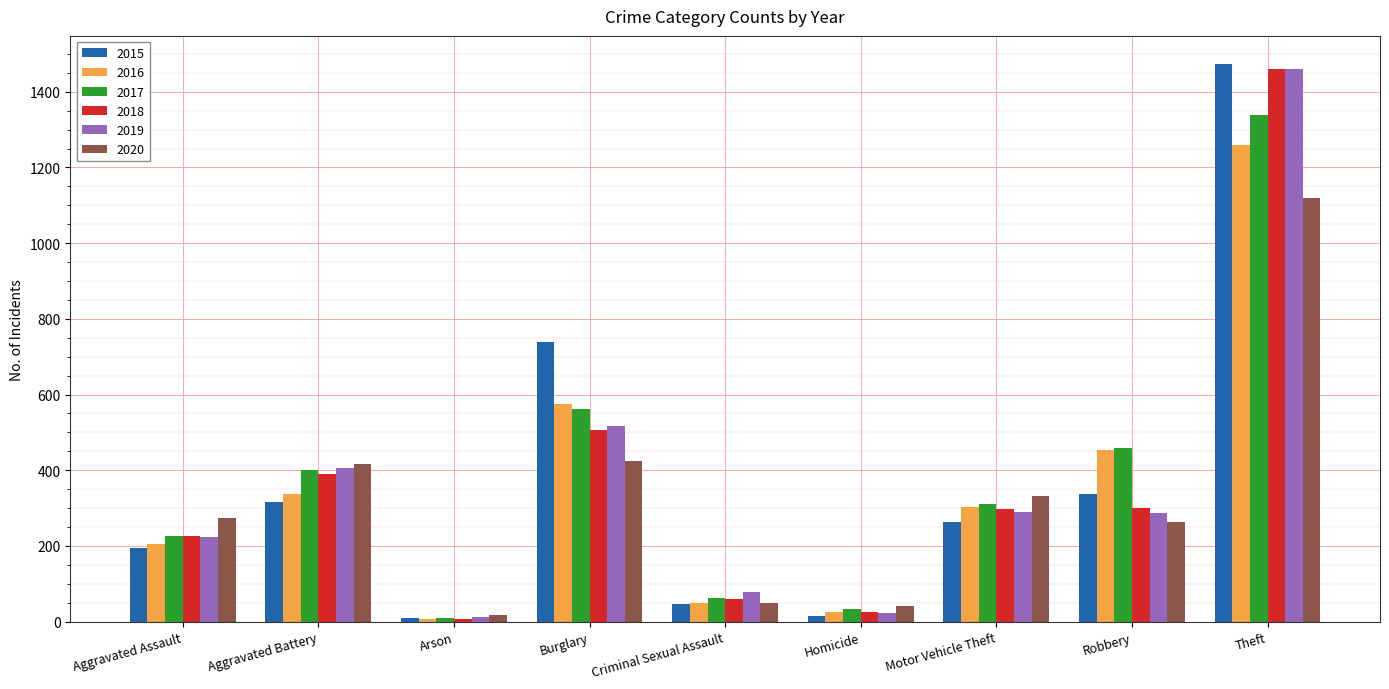

What is the difference between the highest and lowest values at Criminal Sexual Assault?

31